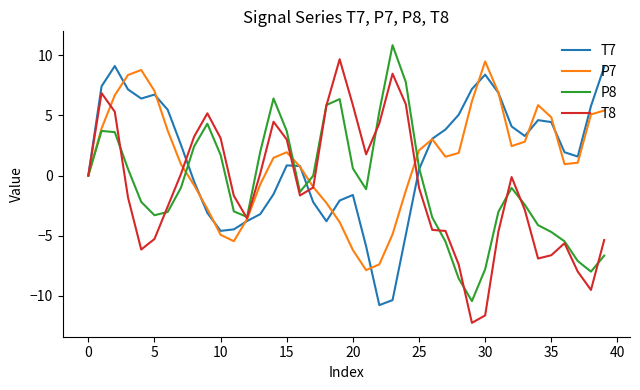

What is the smallest value displayed?

-12.2